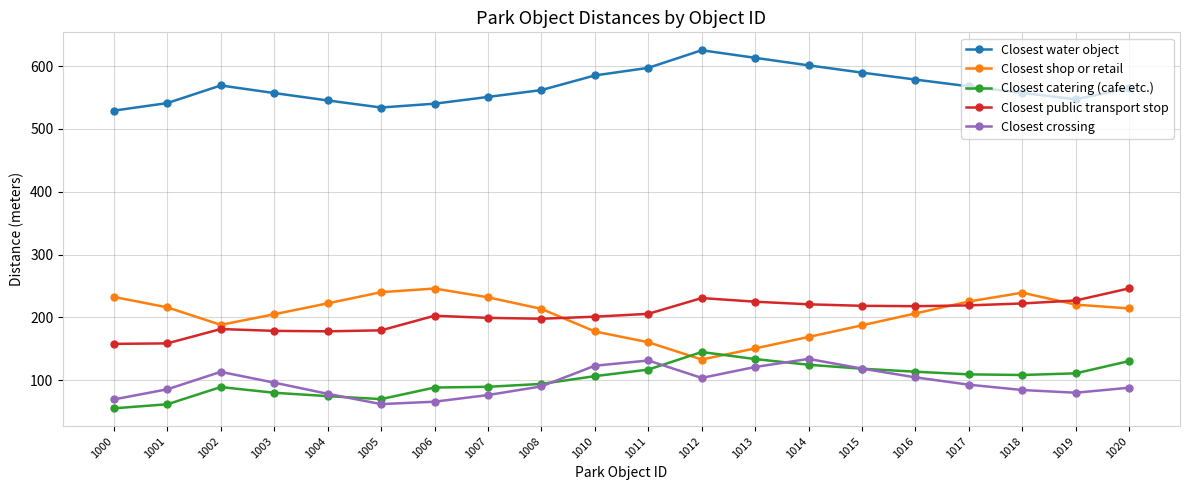

Which label corresponds to the smallest value in the chart?

1000